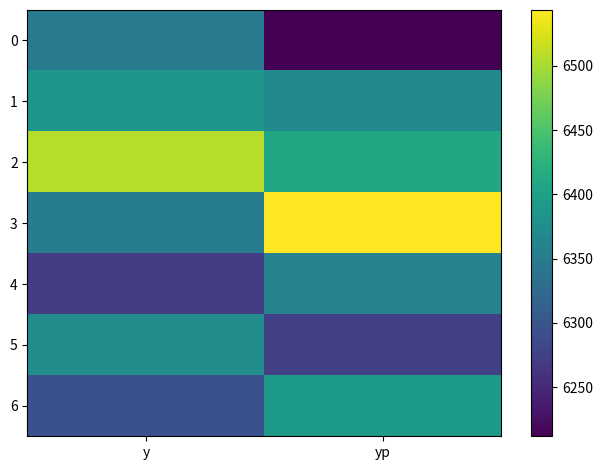

Which series has the largest range (max minus min)?

3